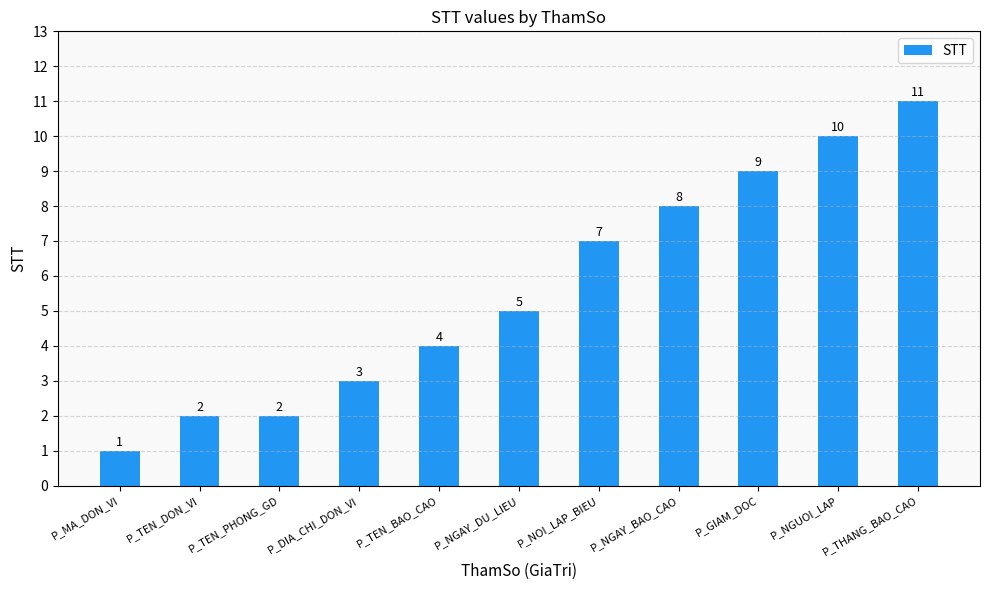

Is it true that the value at P_GIAM_DOC is 9?

True